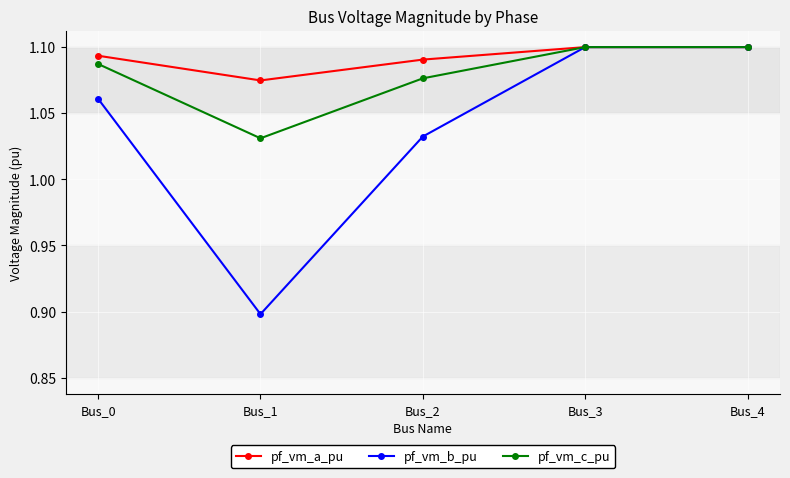

At which category does the chart reach its minimum across all series?

Bus_1